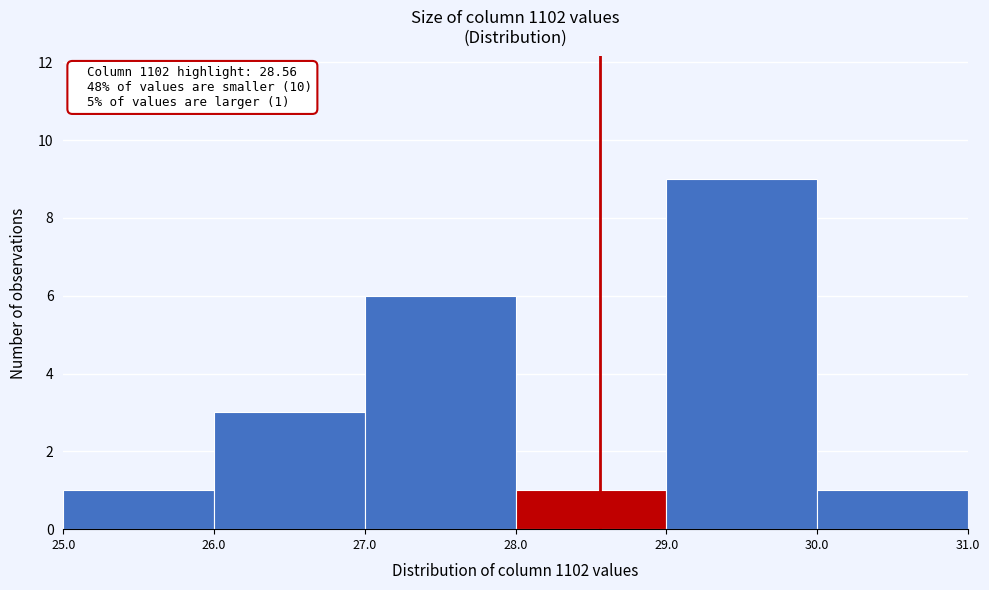

Which range on the x-axis has the tallest bar?

29.0 to 30.0